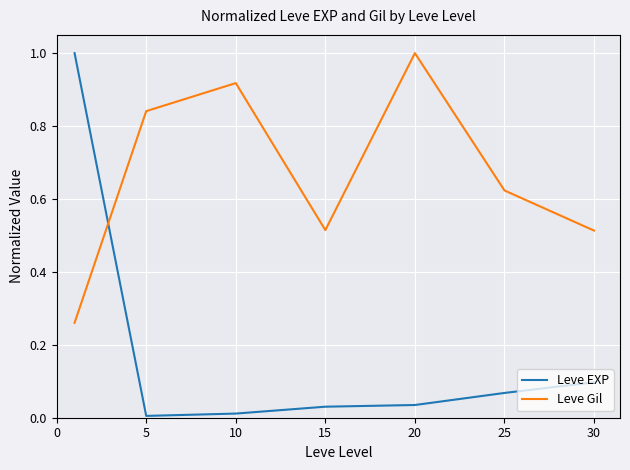

How many distinct data groups are displayed?

2